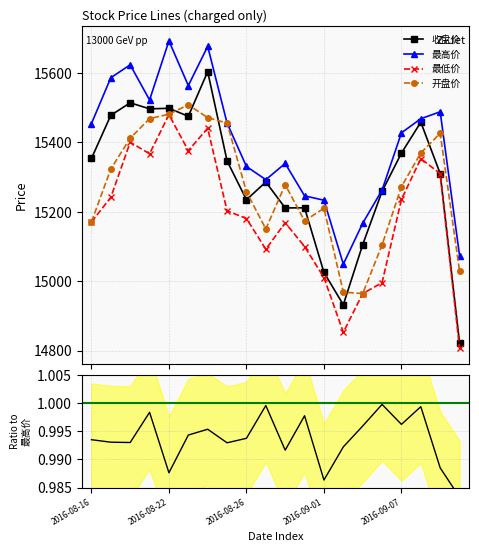

Count the number of data series in this chart.

5